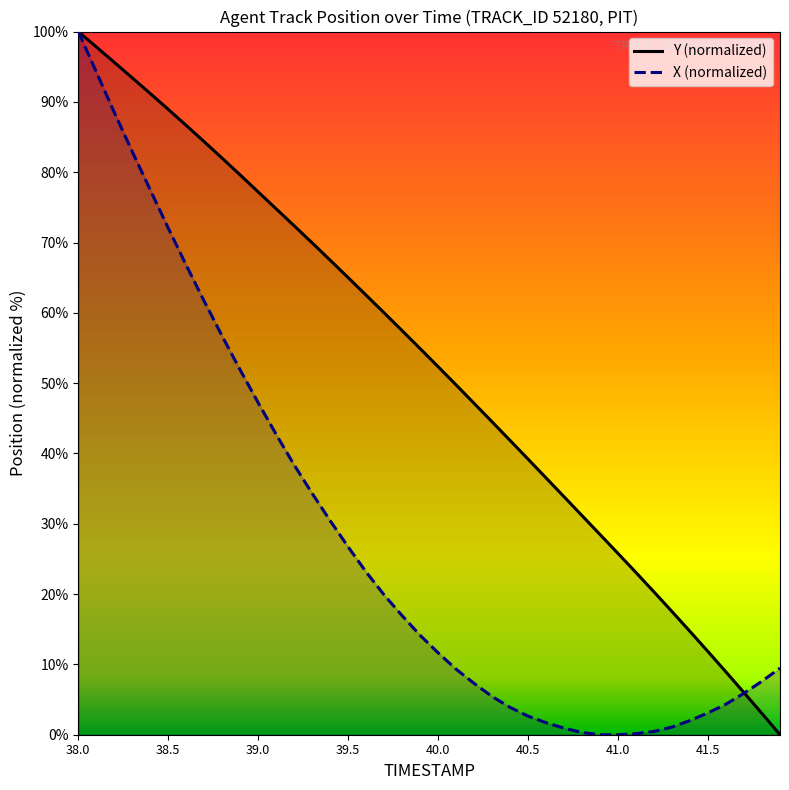

Which series has the widest spread of values?

Y (normalized)